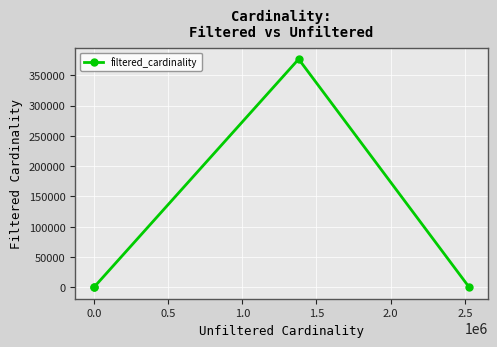

What is the average value?

94324